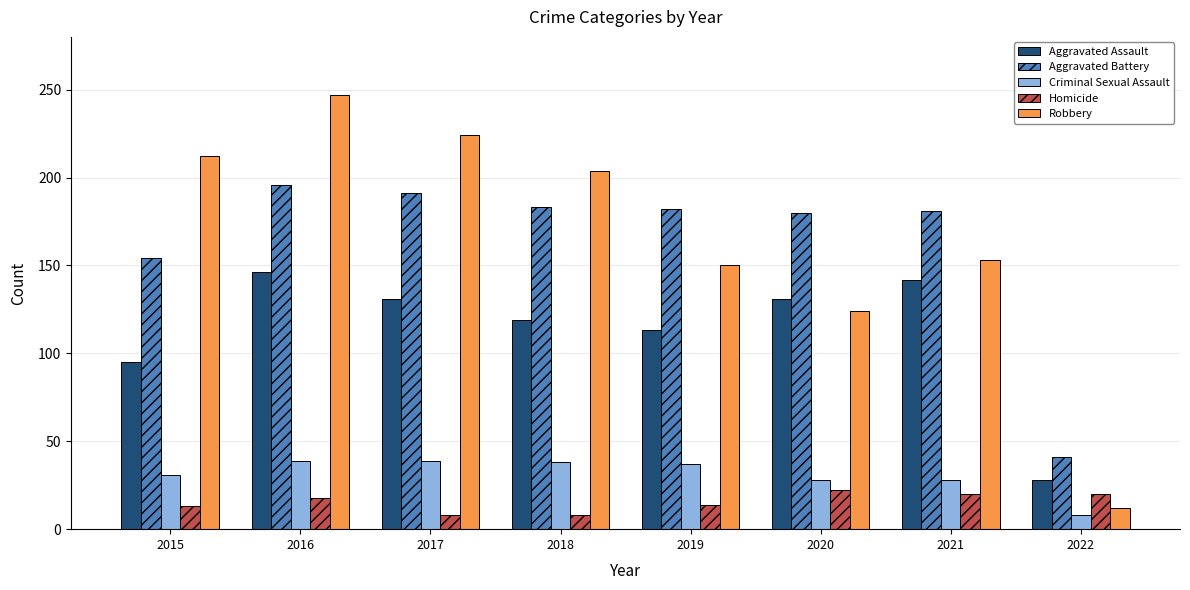

Between 2016 and 2017, which series saw the biggest shift?

Robbery